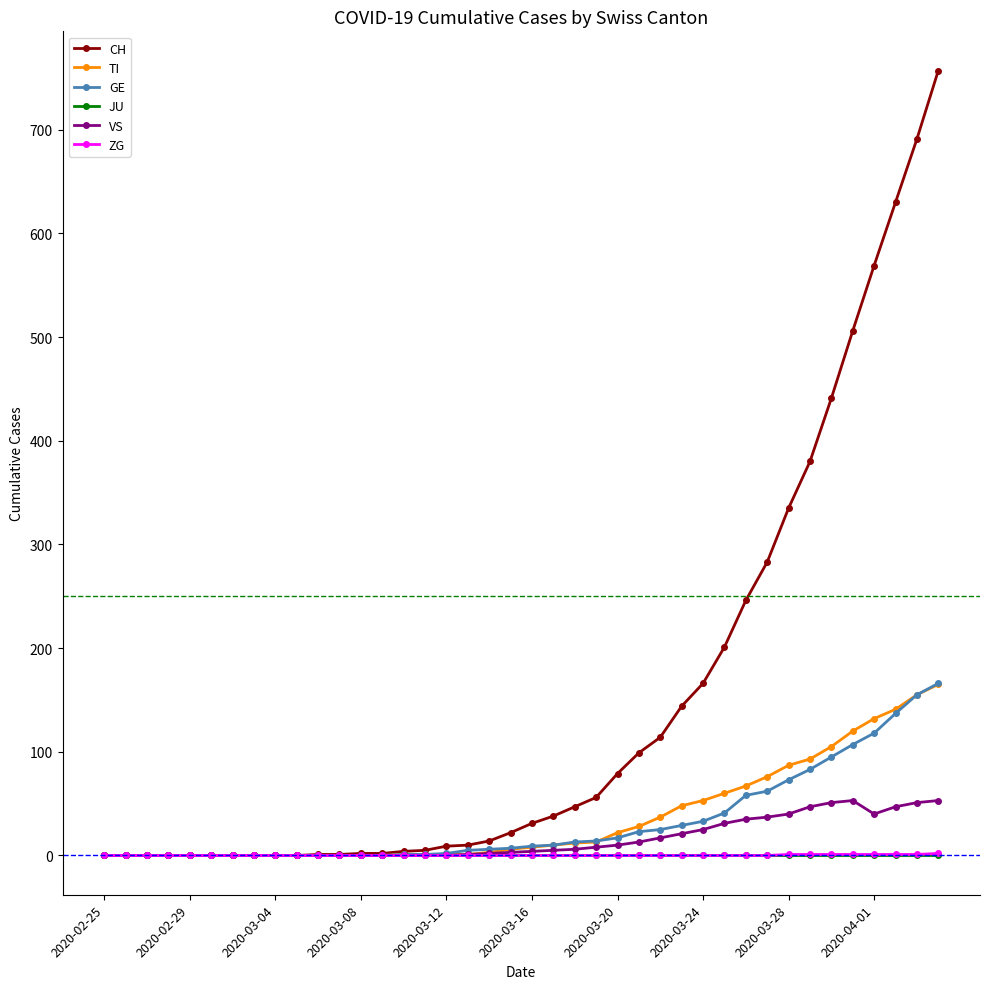

How many distinct data groups are displayed?

6